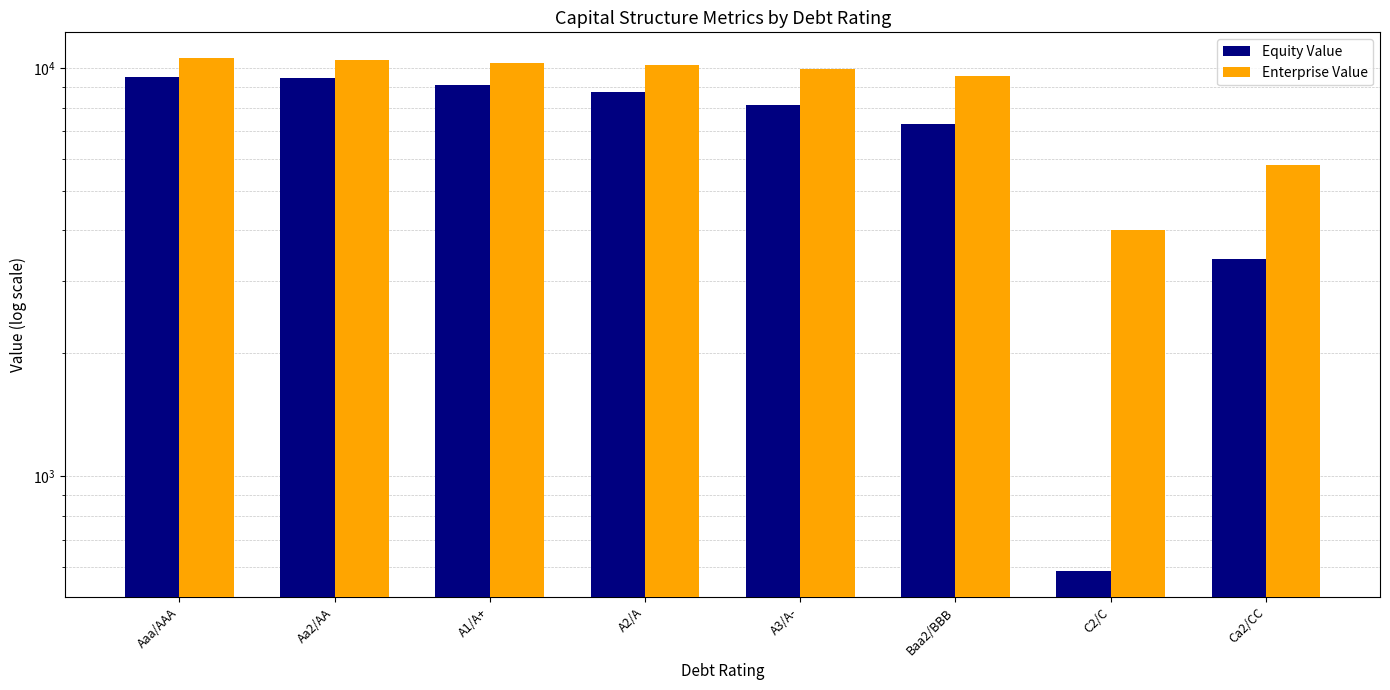

List the series in order of their overall mean, highest first.

Enterprise Value, Equity Value